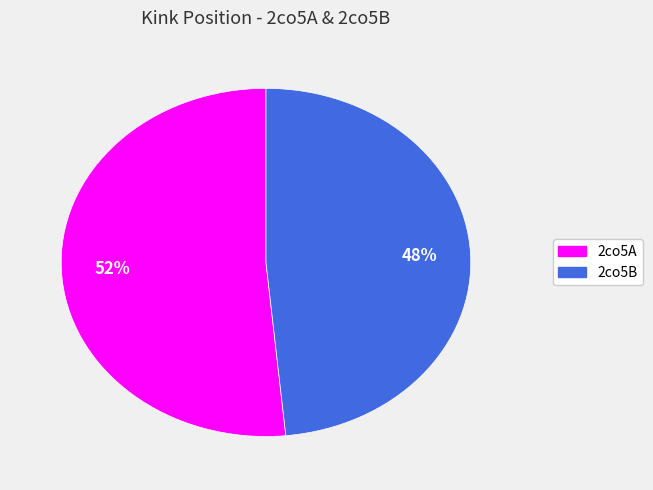

Which category has the biggest portion of the pie?

2co5A